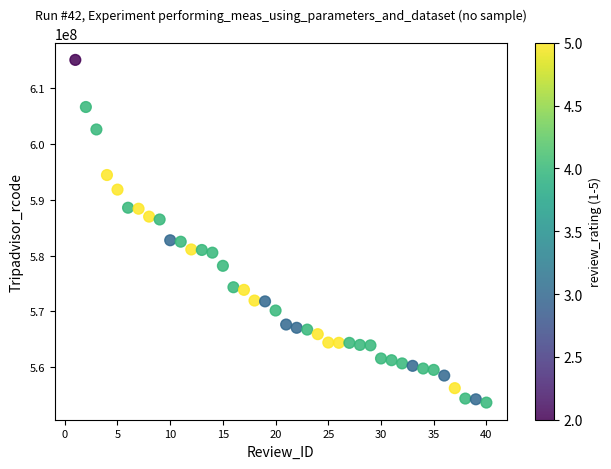

What is the range of Y values (max minus min)?

61217367